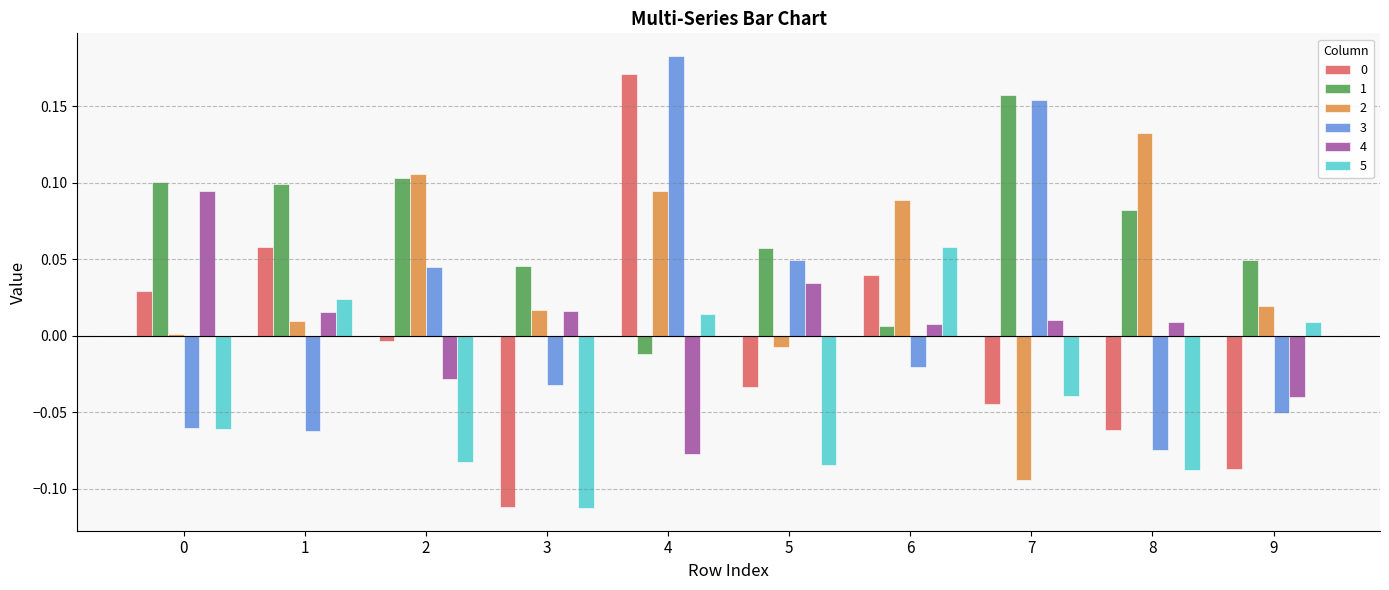

The 2 series shows 0.0 at 9. True or false?

True